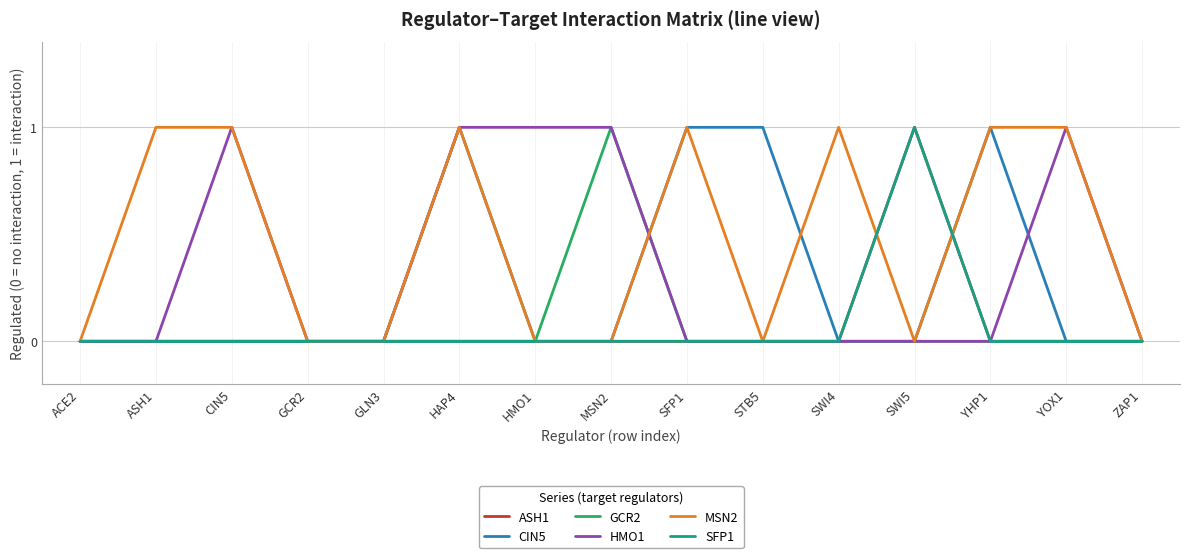

Rank the series at SWI4 from highest to lowest value.

MSN2, ASH1, CIN5, GCR2, HMO1, SFP1